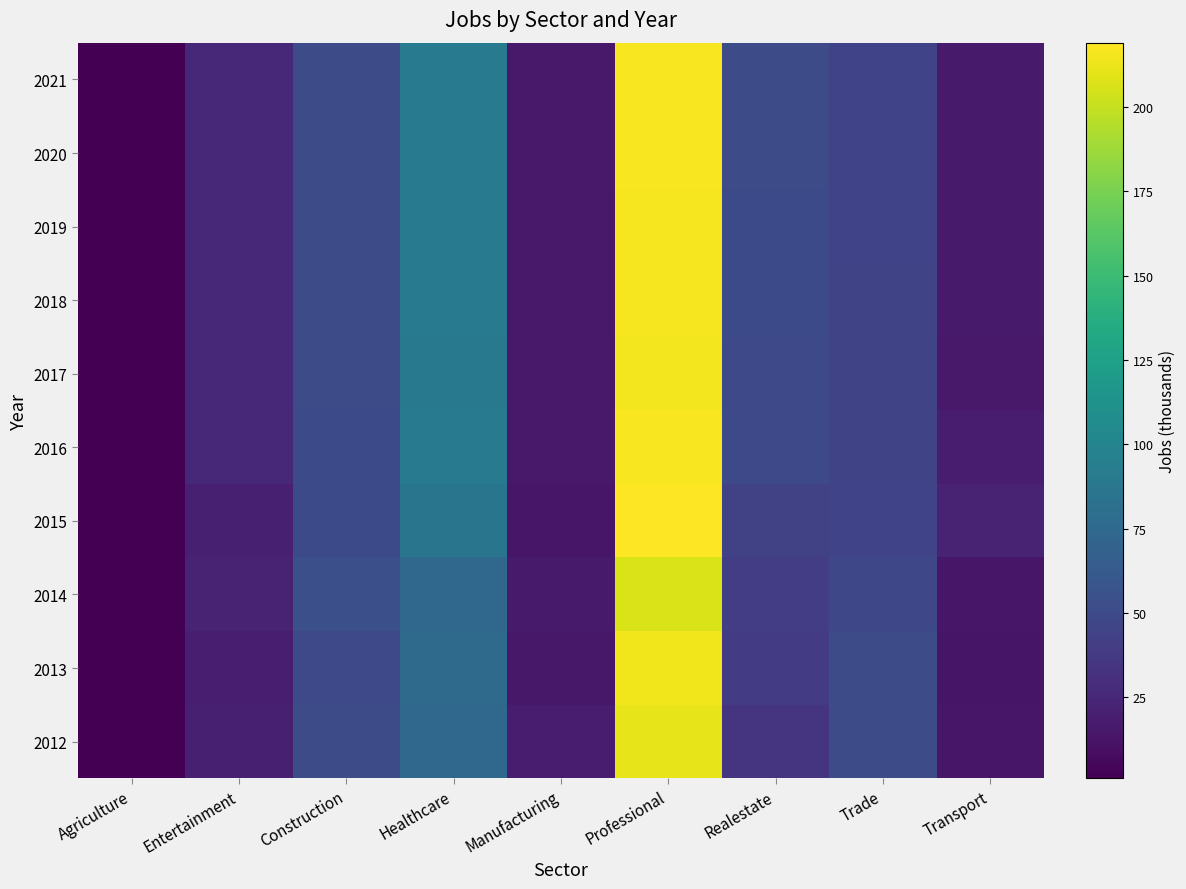

At which category is the sum across all series the highest?

Professional